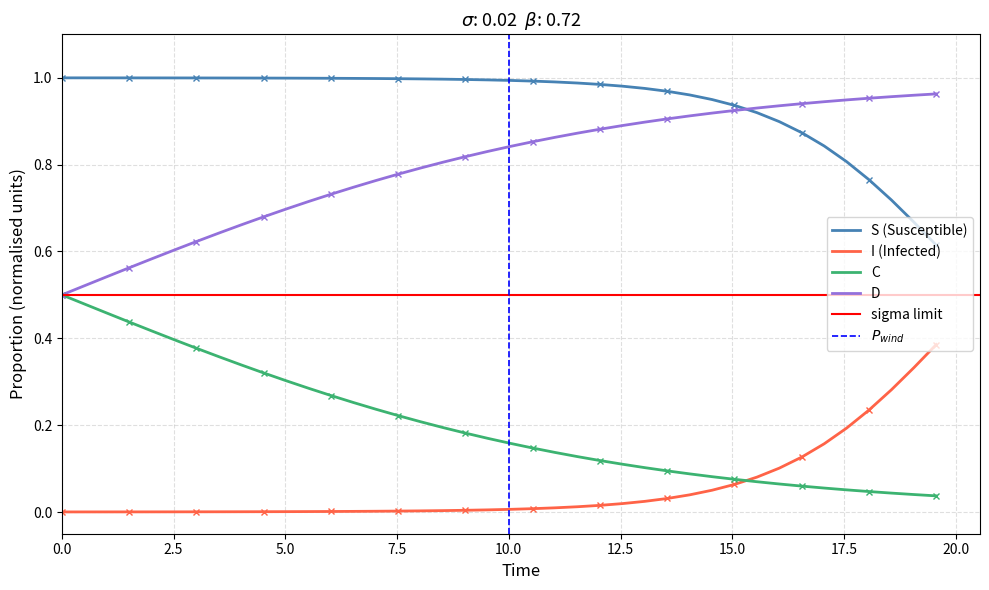

True or false: I (Infected) and D cross at least once.

False